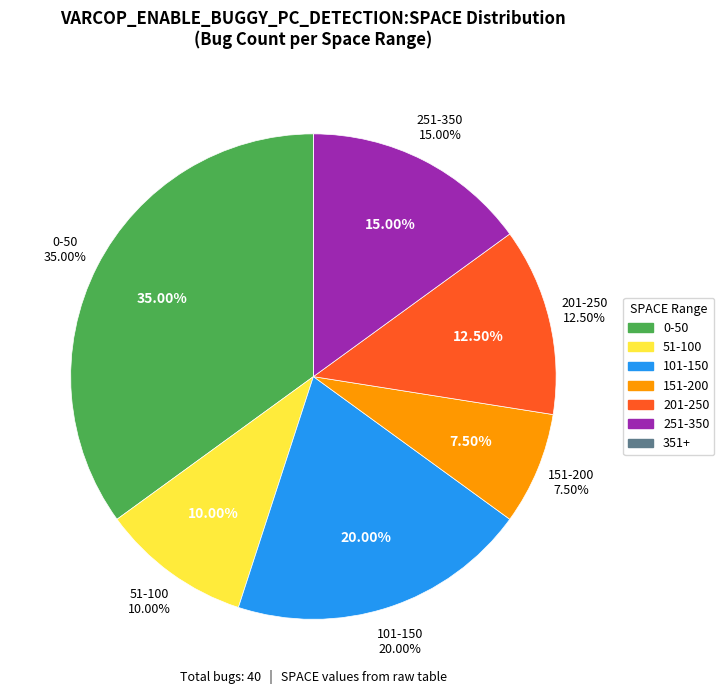

What is the change in value from 177 to 294?

+117